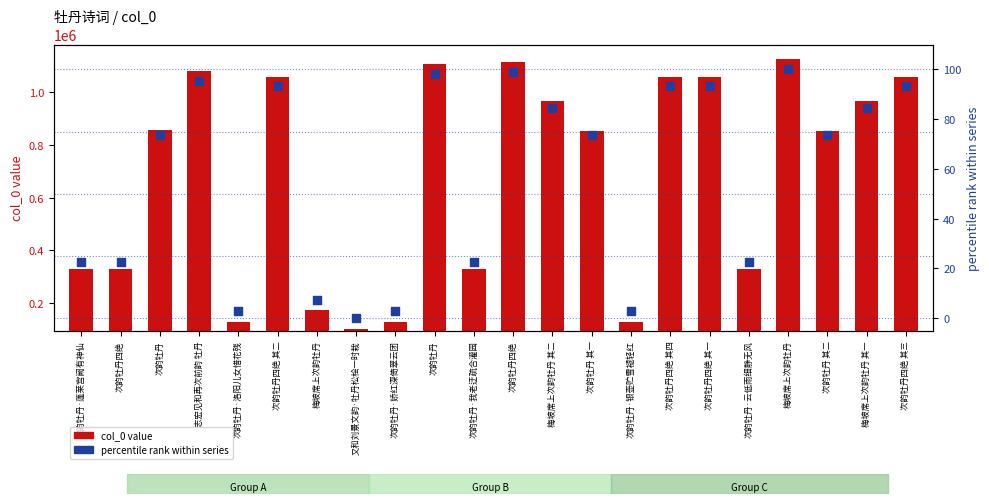

What are all the series names shown in the legend?

col_0 value, percentile rank within series